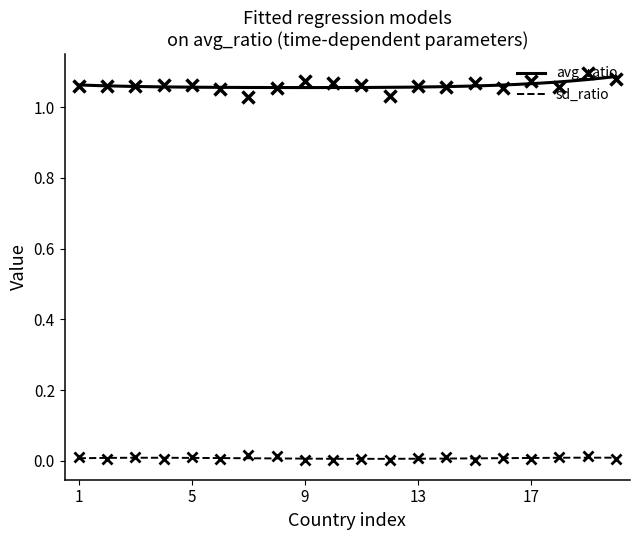

True or false: avg_ratio and sd_ratio cross at least once.

False